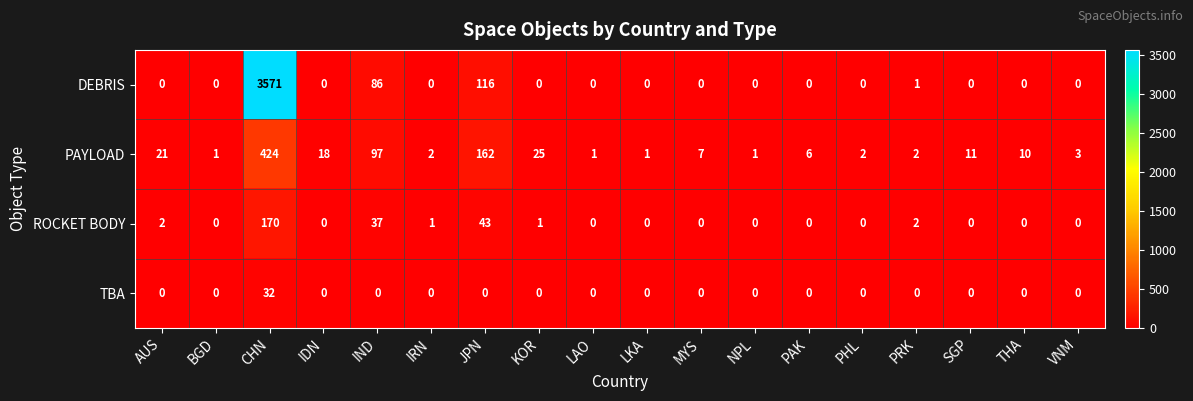

True or false: DEBRIS has a value of 172 at JPN.

False